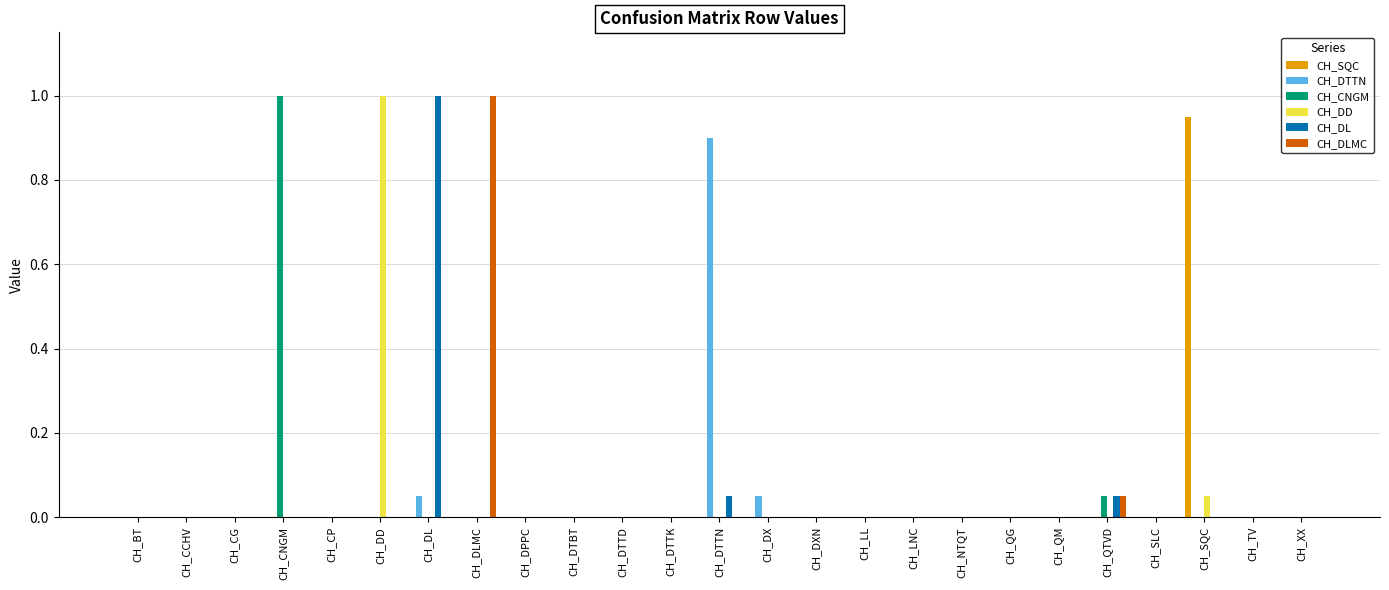

Which series changed the most between CH_DTTK and CH_DTTN?

CH_DTTN